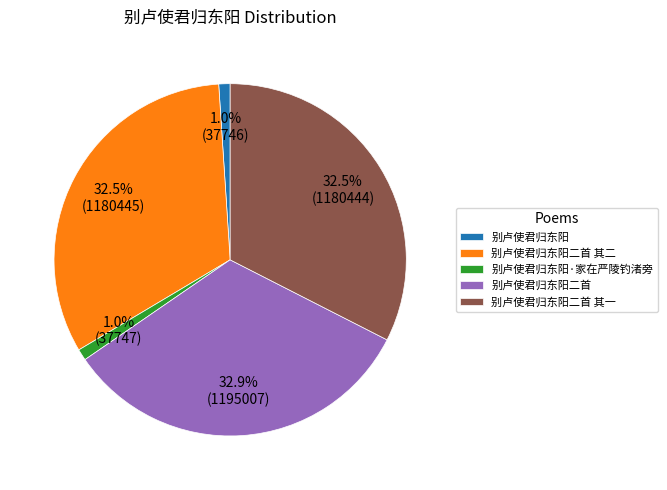

How much of the chart is everything except 别卢使君归东阳二首?

67.1%